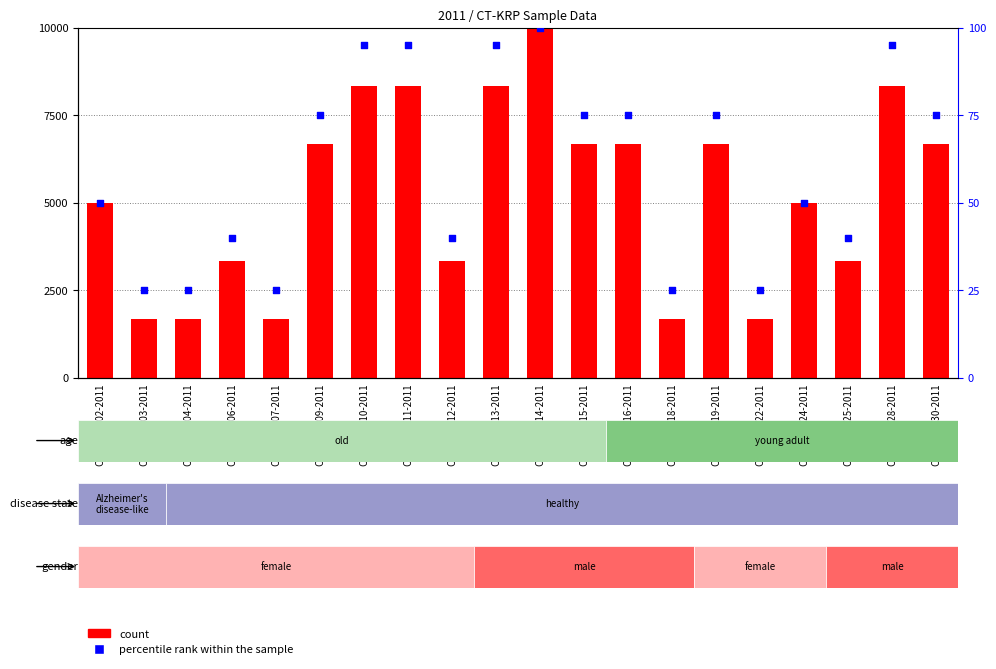

At how many categories does at least one series exceed 3162?

15